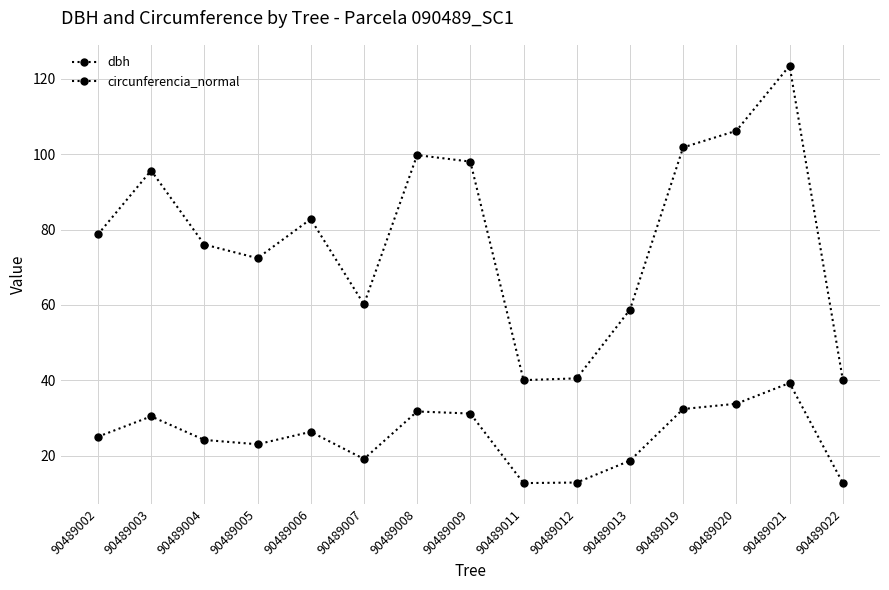

What is the minimum value shown in the chart?

12.8